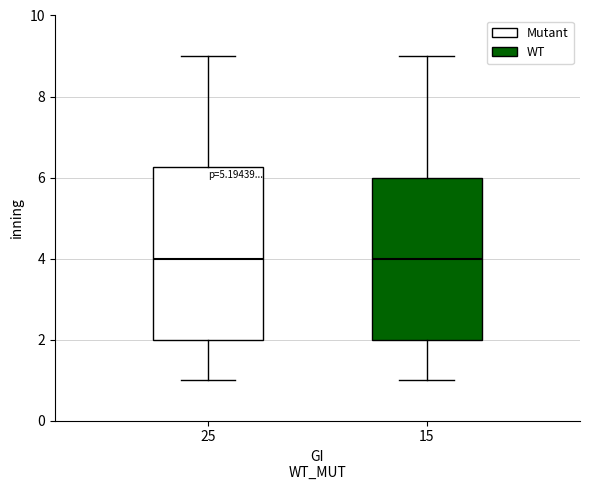

Reading left to right, transcribe this box plot: for each box, give where its median line is, the range the box spans, and where its two whiskers end, as read against the y-axis. The values are not printed on the chart, so give them approximately, as read against the axis.

25: median 4.0, box 2.0 to 6.2, whiskers 1.0 to 9.0
15: median 4.0, box 2.0 to 6.0, whiskers 1.0 to 9.0